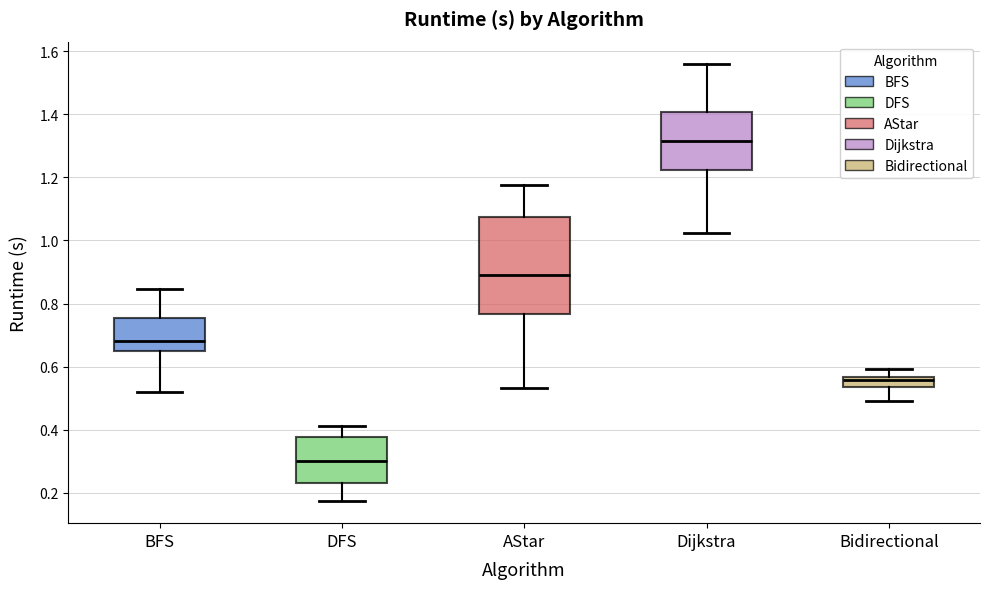

Where is the upper edge of the box for BFS on the y-axis? The values are not printed on the chart, so give them approximately, as read against the axis.

0.76